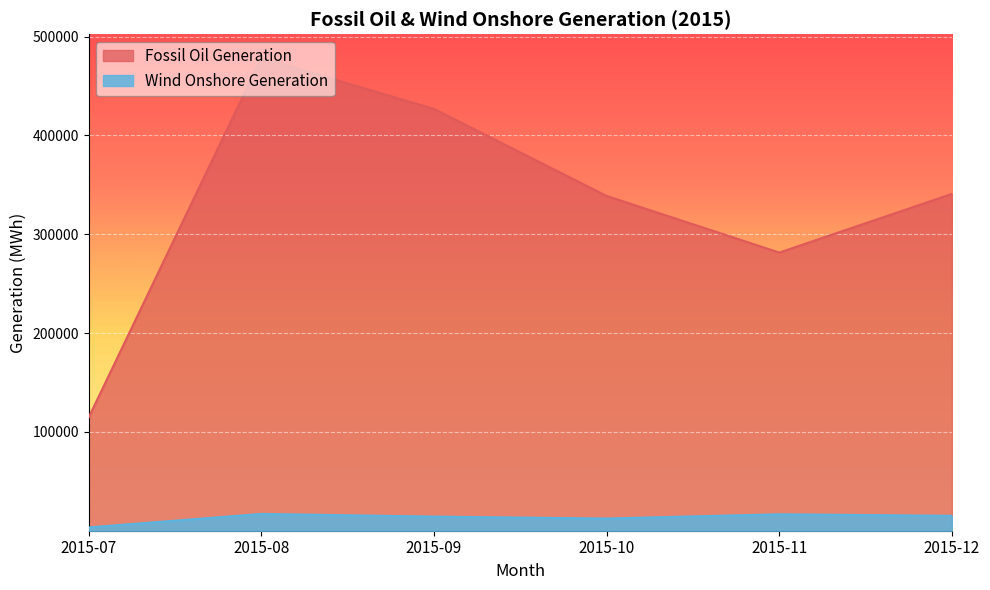

How many Fossil Oil Generation values are between 281474 and 426815?

4